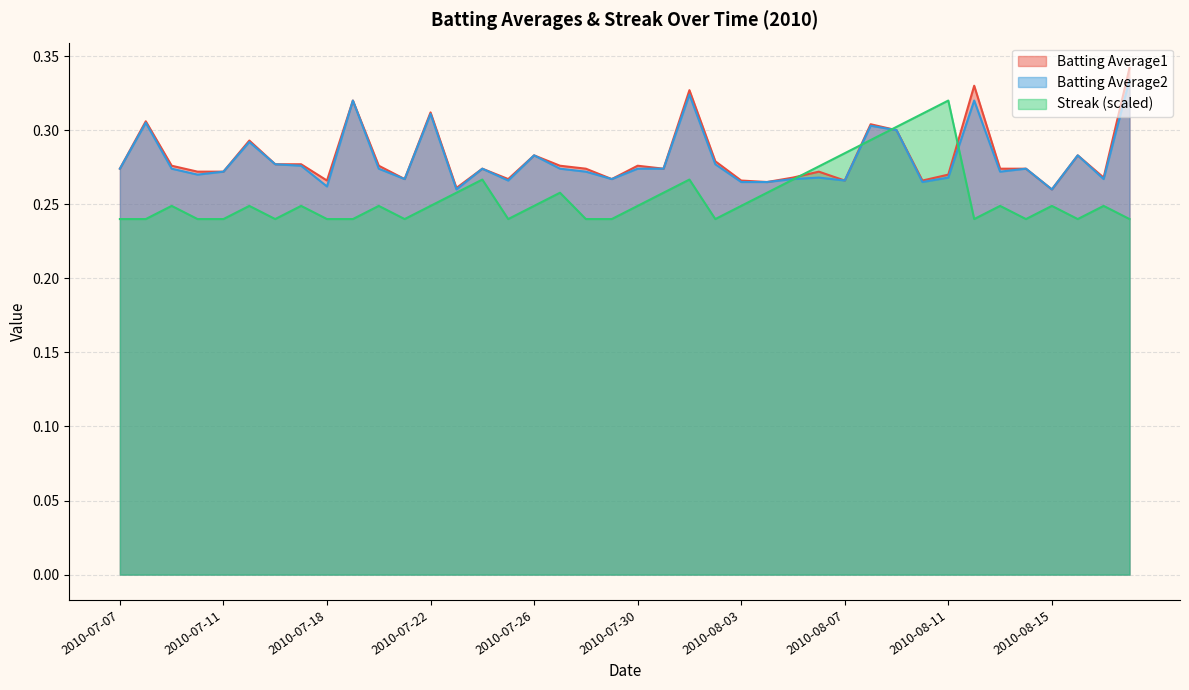

Where is Batting Average2 nearest to the value 0?

2010-07-23